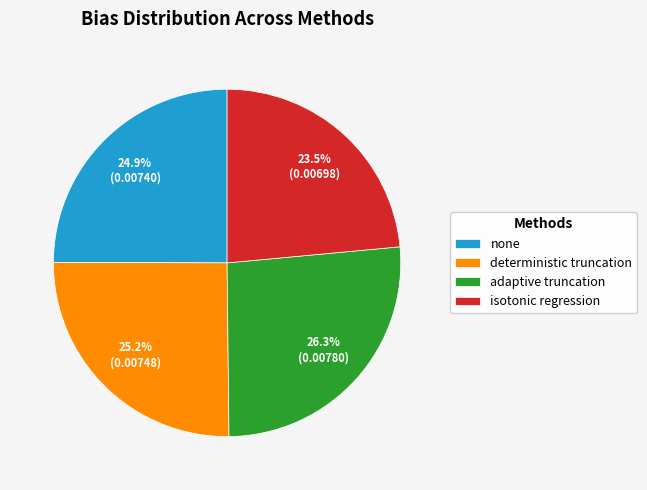

To the nearest percent, what percentage of the pie is adaptive truncation?

26%